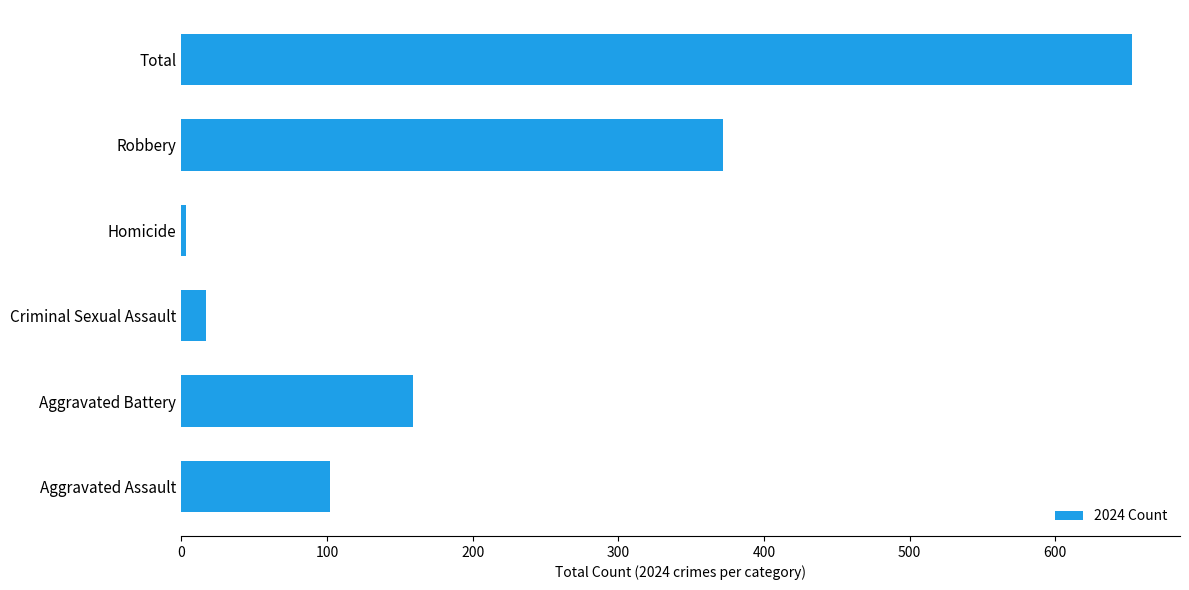

What is the sum of all values?

1306